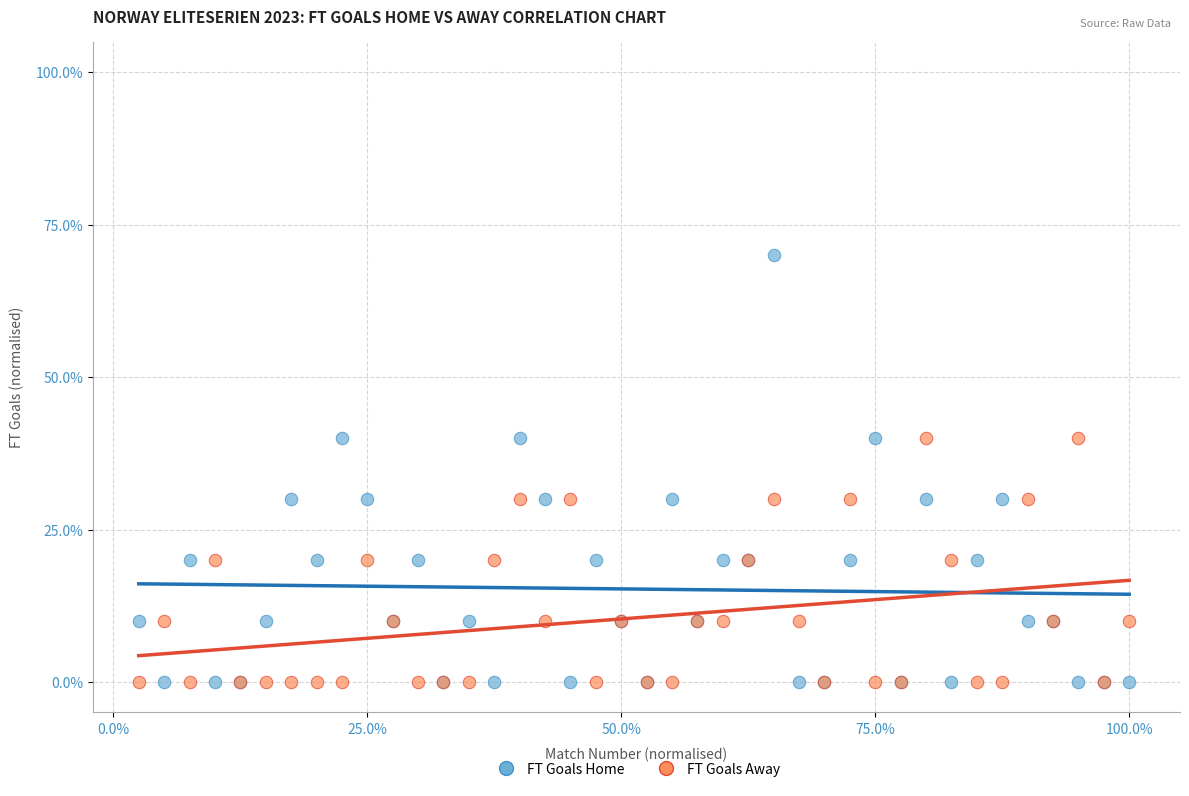

What are all the series names shown in the legend?

FT Goals Home, FT Goals Away